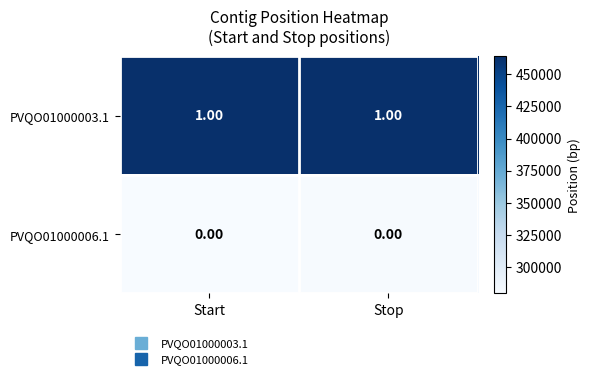

Is the value of PVQO01000006.1 at Start greater than the value of PVQO01000003.1 at Start?

No